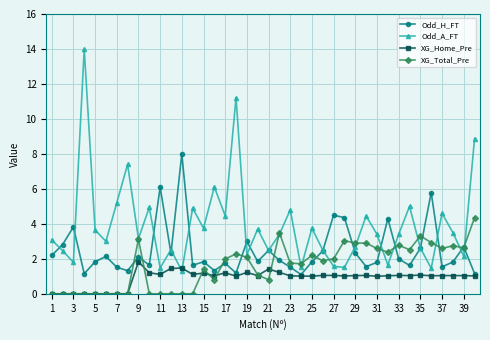

Which series has the widest spread of values?

Odd_A_FT